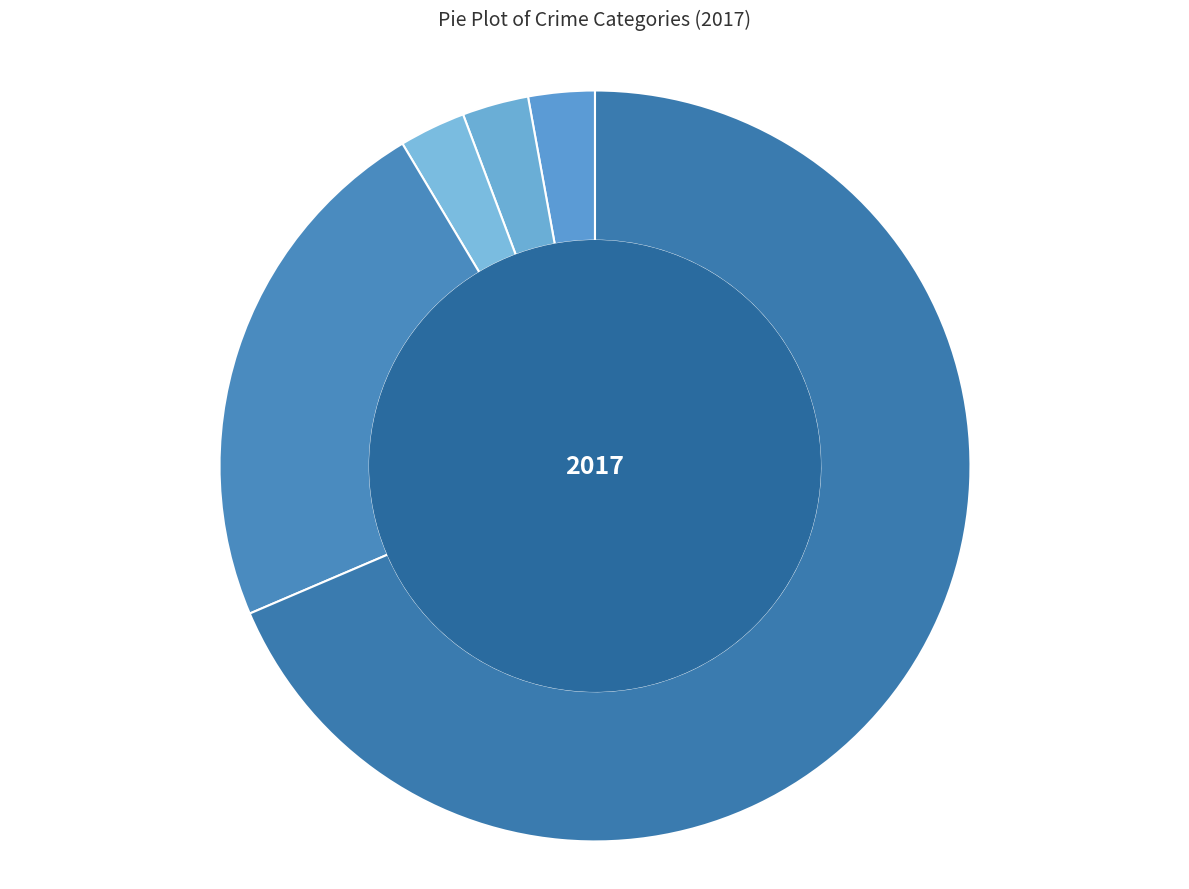

Which has a higher value, Robbery or Aggravated Battery?

Robbery